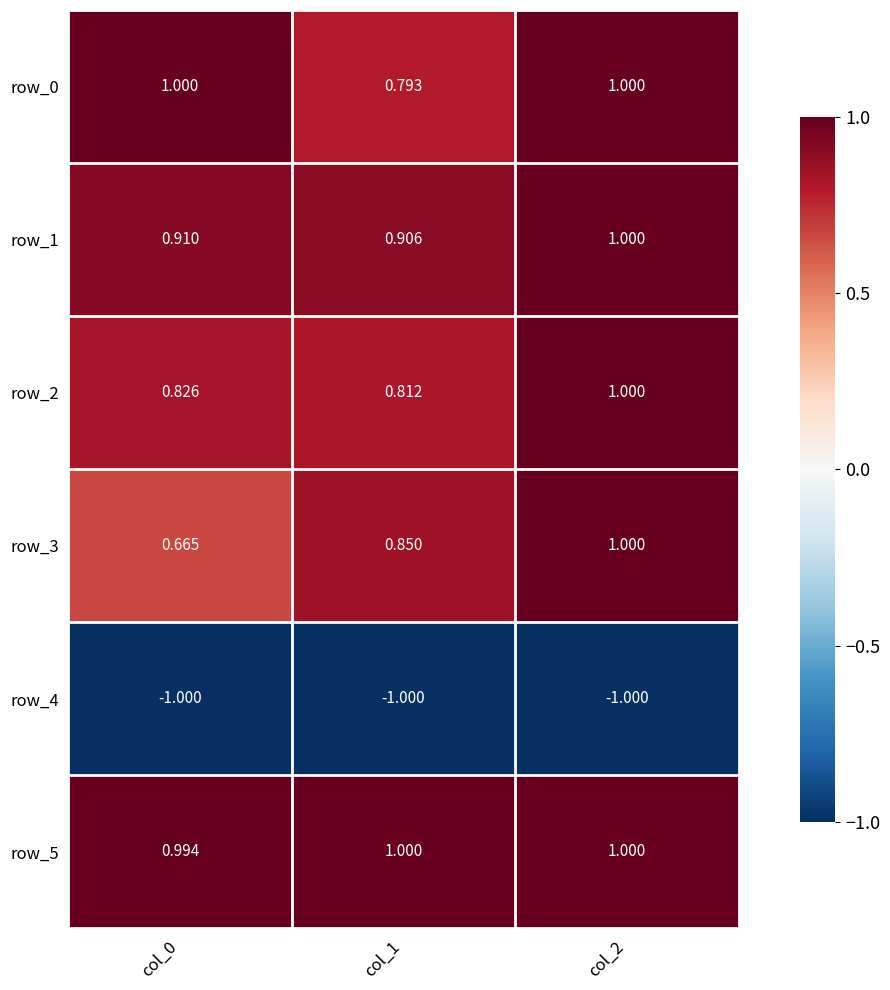

What is the highest value of the row_1 series?

1.0